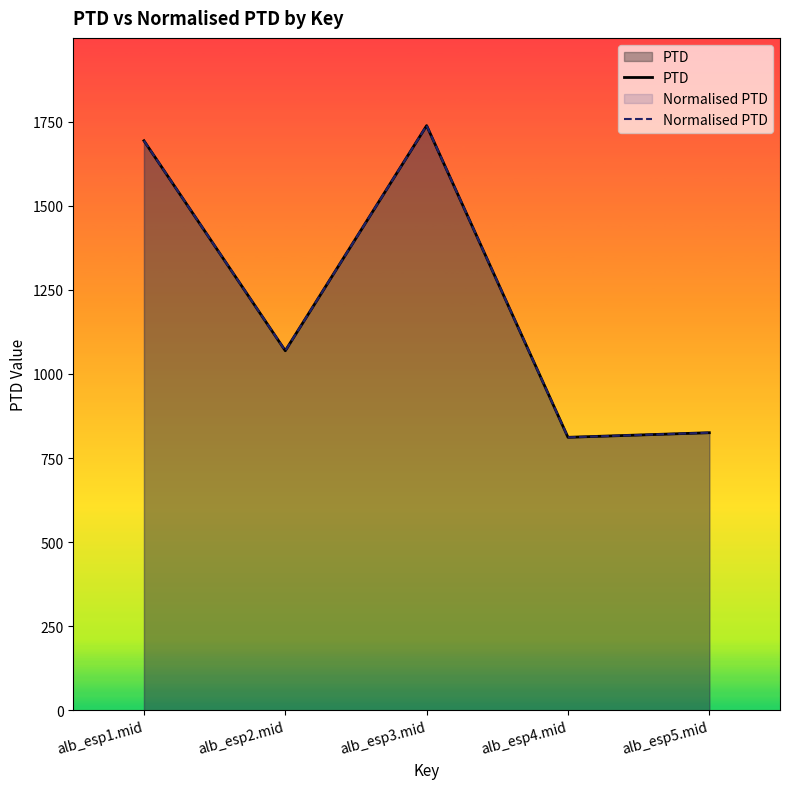

Which series has the widest spread of values?

PTD